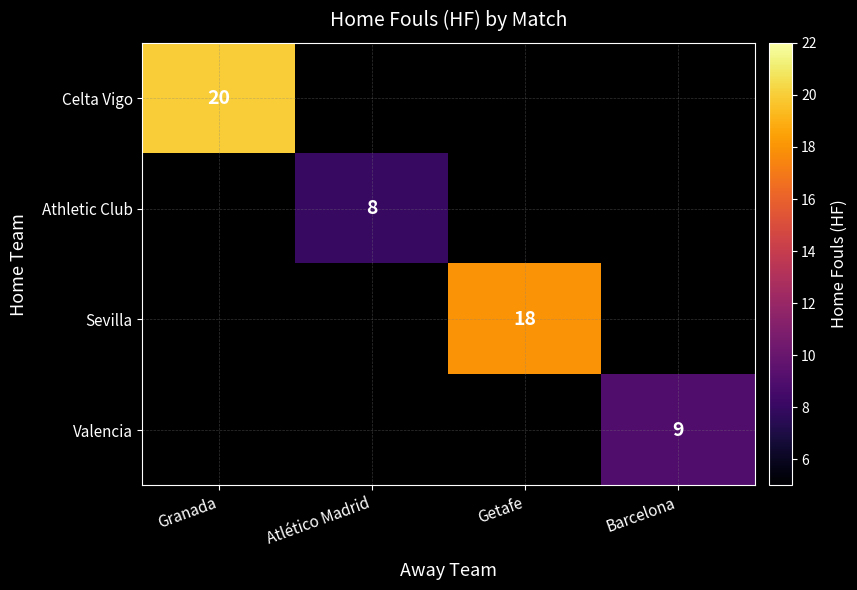

Is the value of Valencia at Barcelona greater than the value of Celta Vigo at Granada?

No